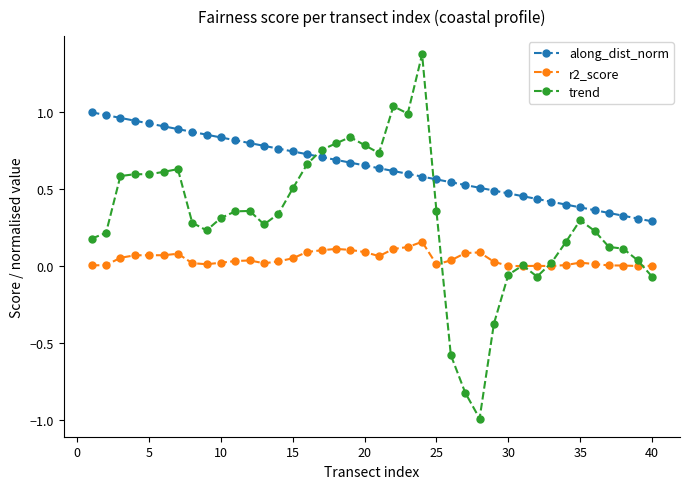

Which series has the largest range (max minus min)?

trend